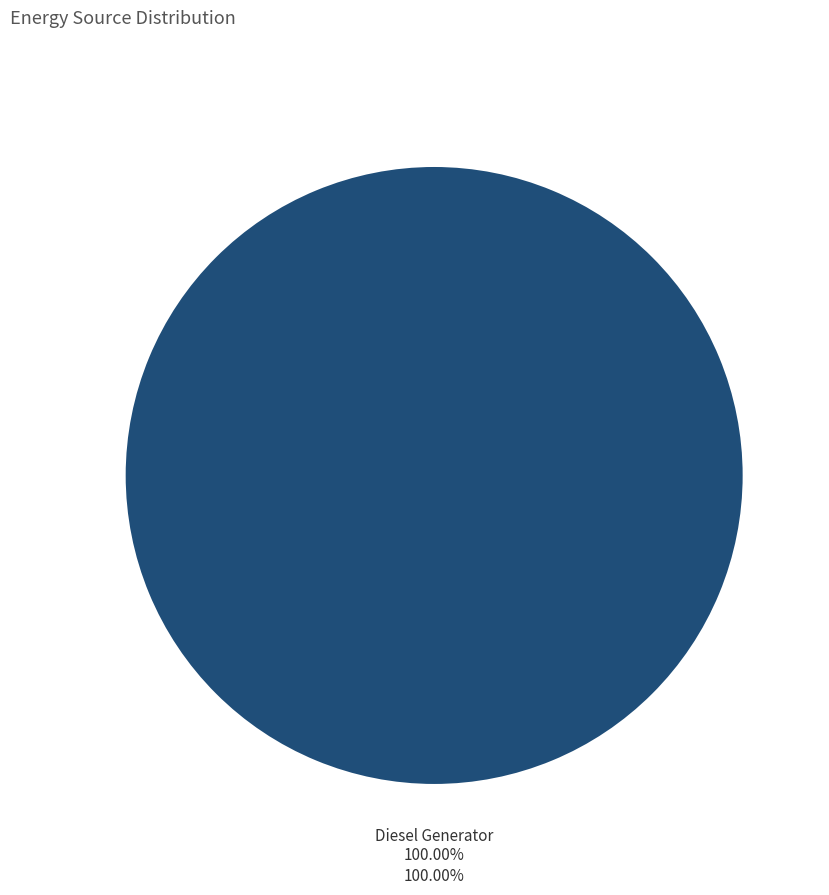

Which category has the biggest portion of the pie?

Diesel Generator